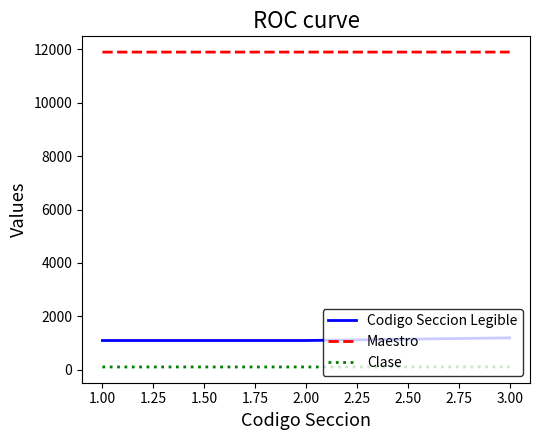

What is the maximum value shown in the chart?

11889